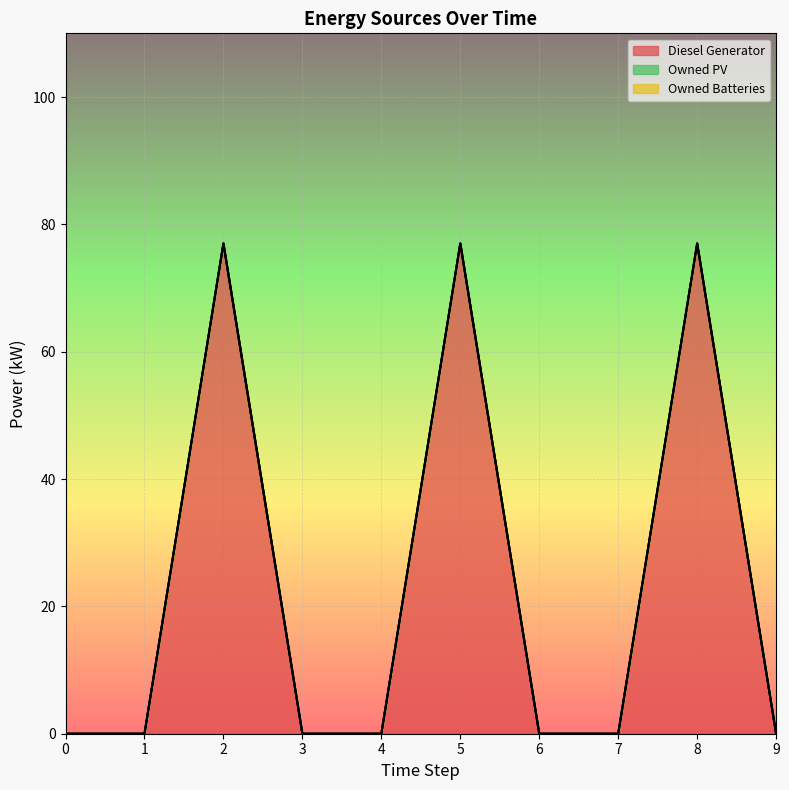

The Owned PV series shows 0.0 at 1. True or false?

True